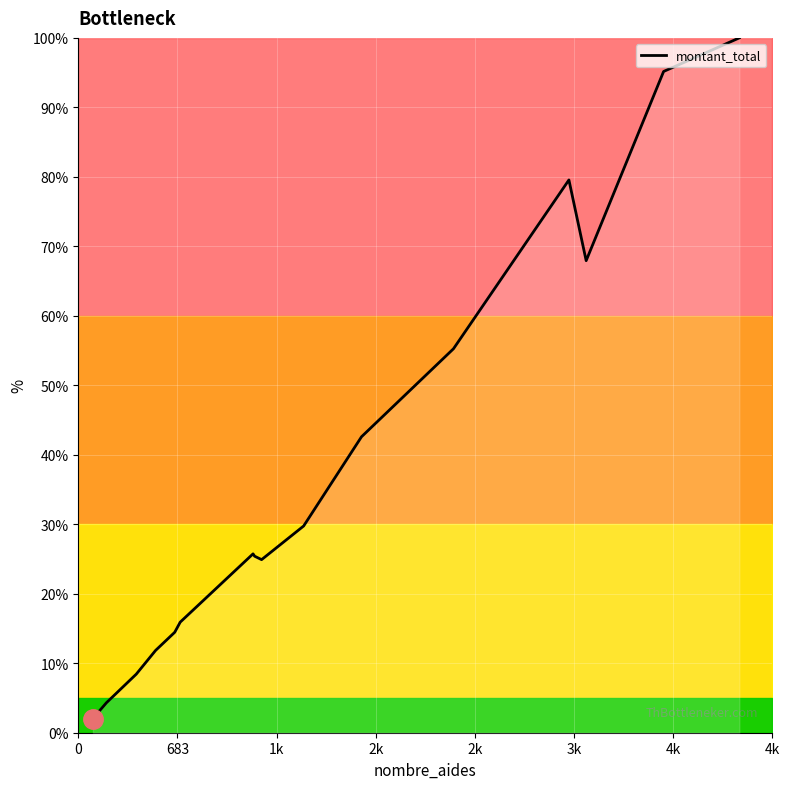

What is the greatest value displayed?

100.0